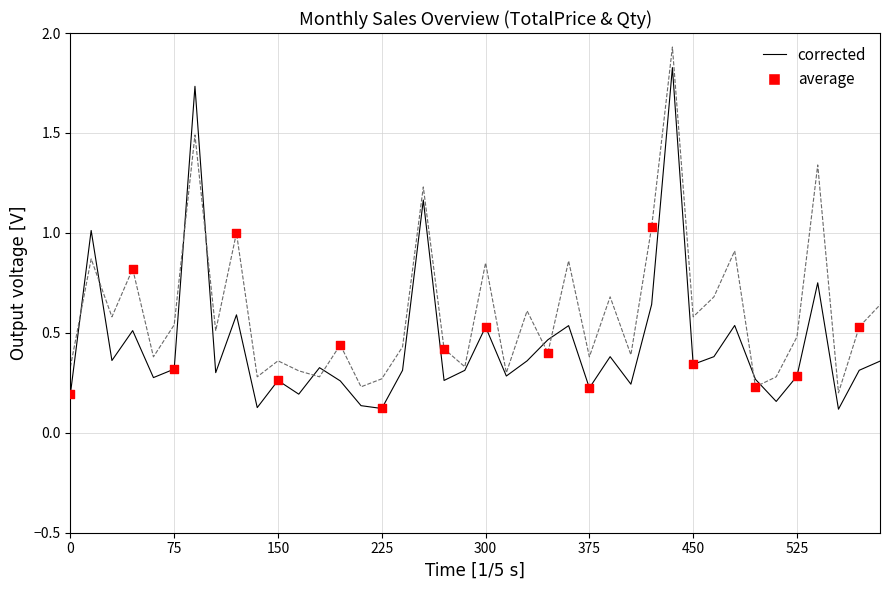

How many lines are shown in the chart?

2